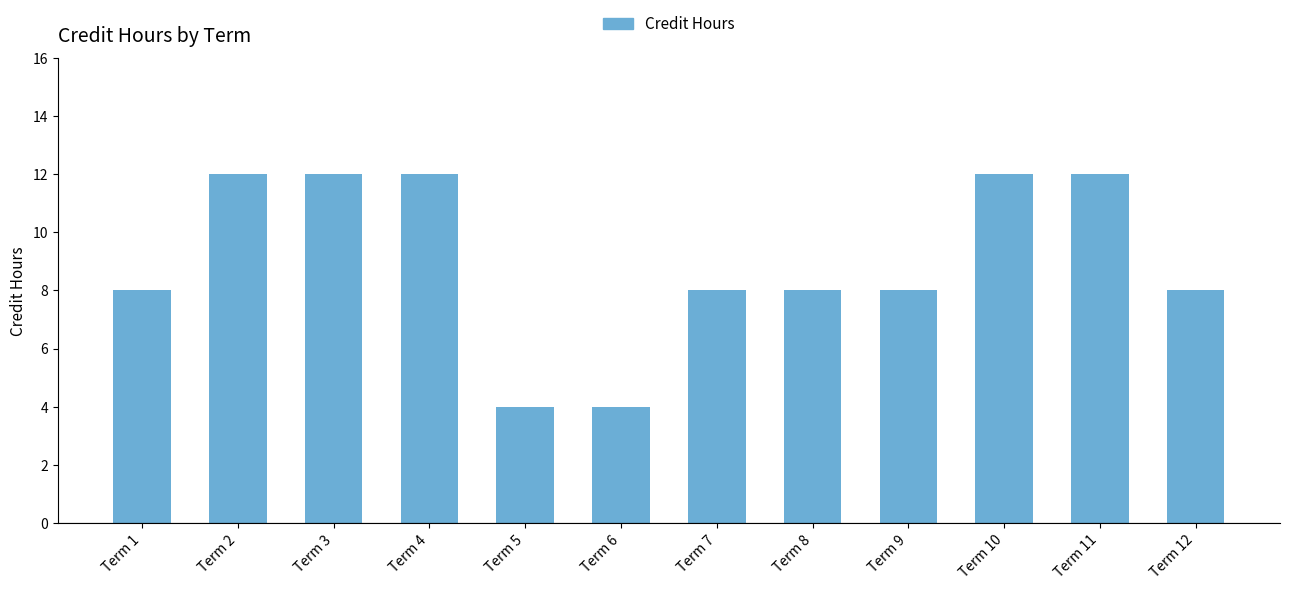

What is the smallest value displayed?

4